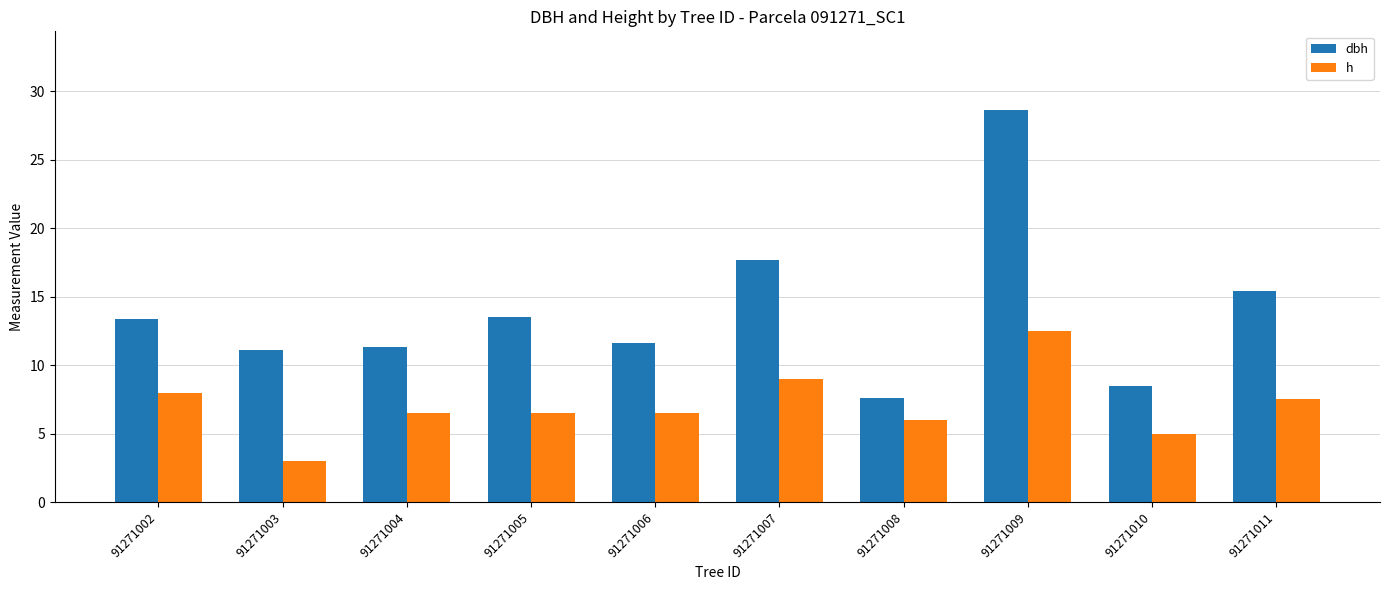

The dbh series shows 17.5 at 91271009. True or false?

False